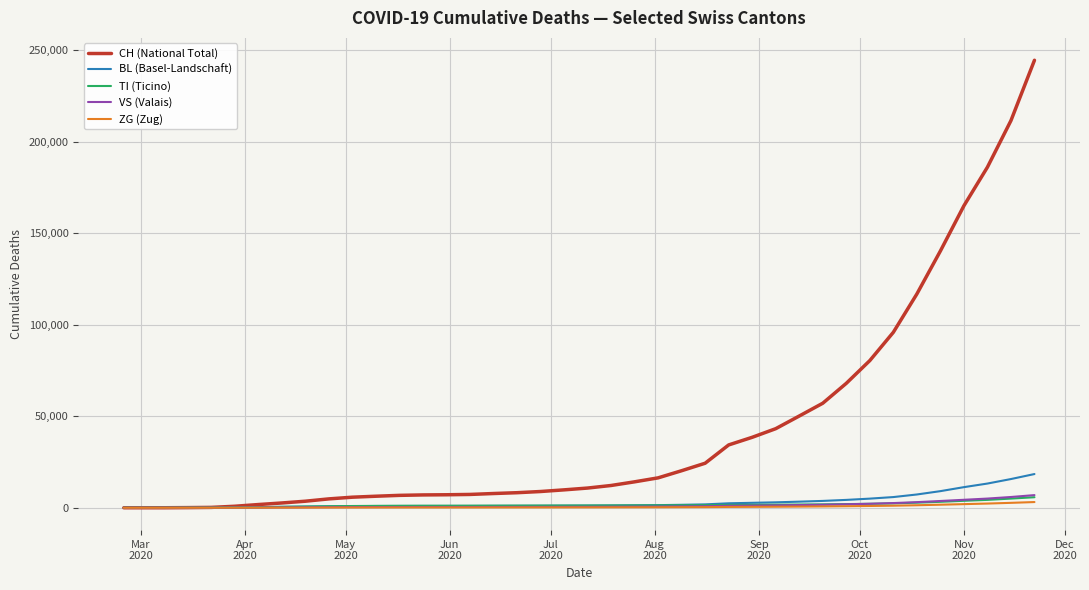

Which series has the largest total across all categories?

CH (National Total)